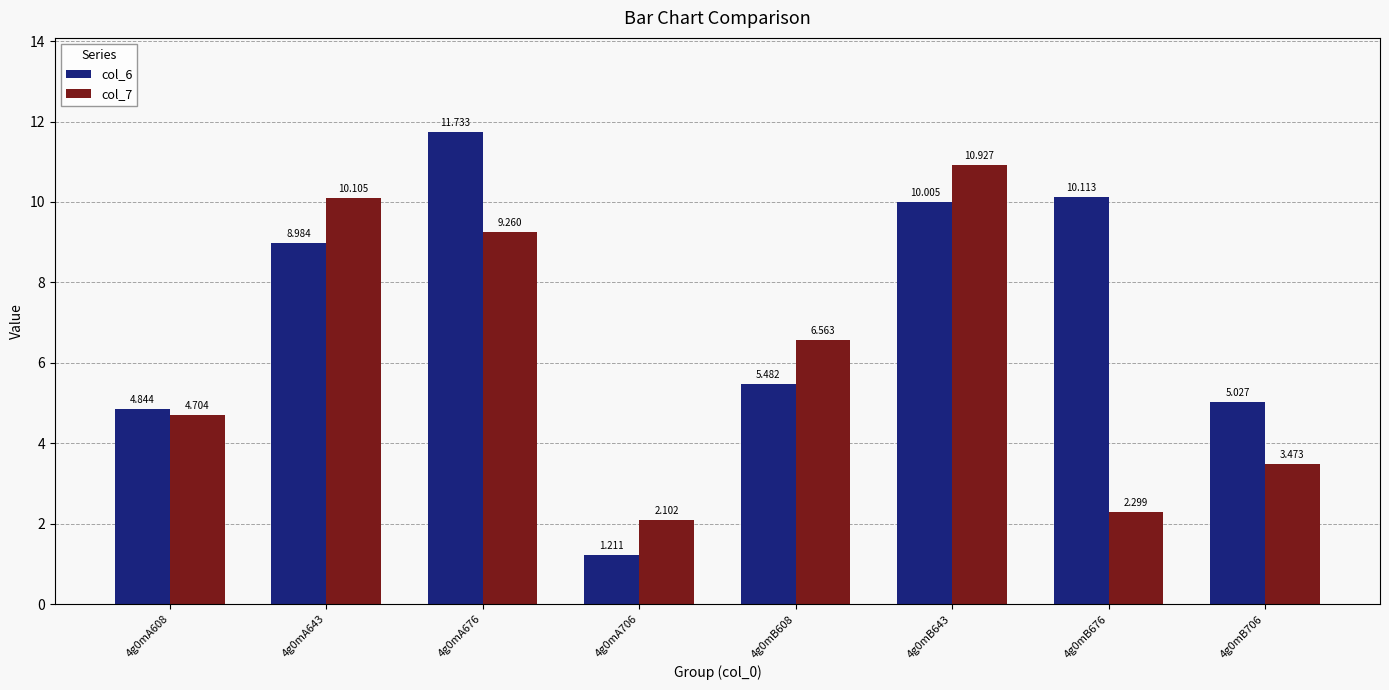

The value of col_7 at 4g0mB676 is 3.0. True or false?

False